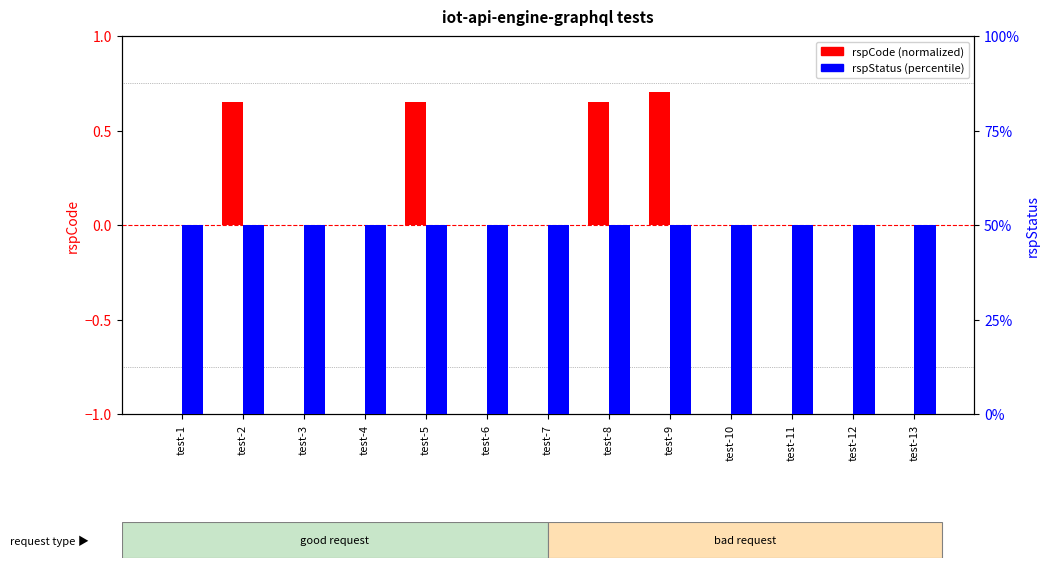

What is the lowest value of the rspStatus (percentile) series?

50.0